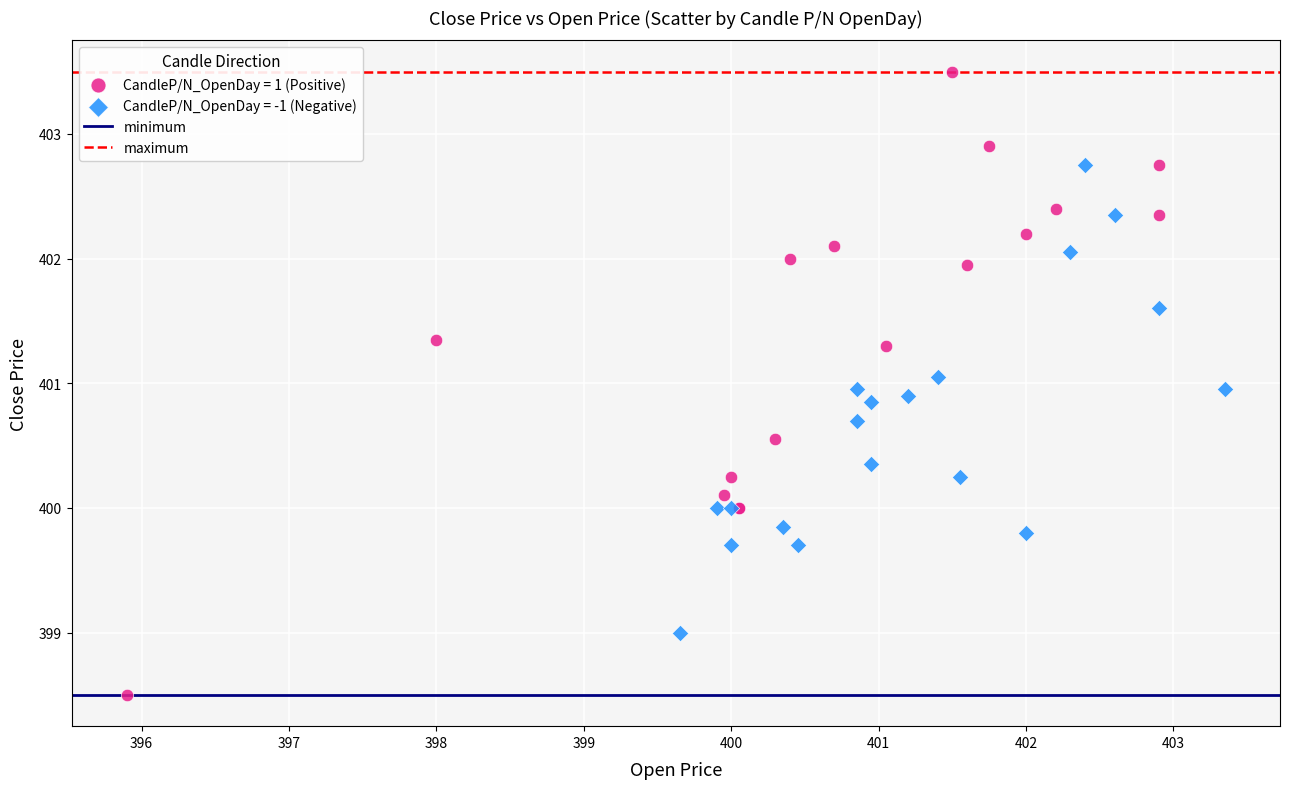

Which series reaches the minimum Y coordinate?

CandleP/N_OpenDay = 1 (Positive)